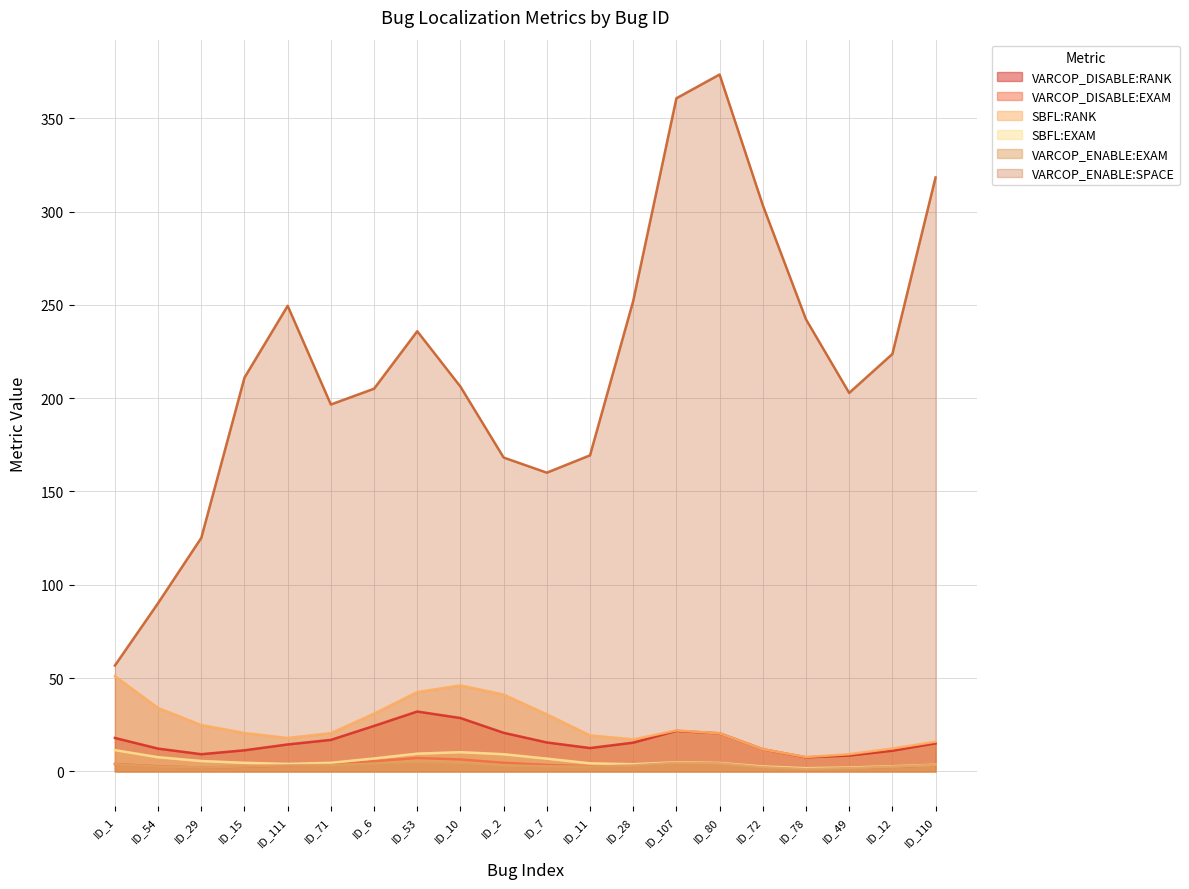

What is the difference between the VARCOP_DISABLE:RANK values at ID_29 and ID_107?

12.5